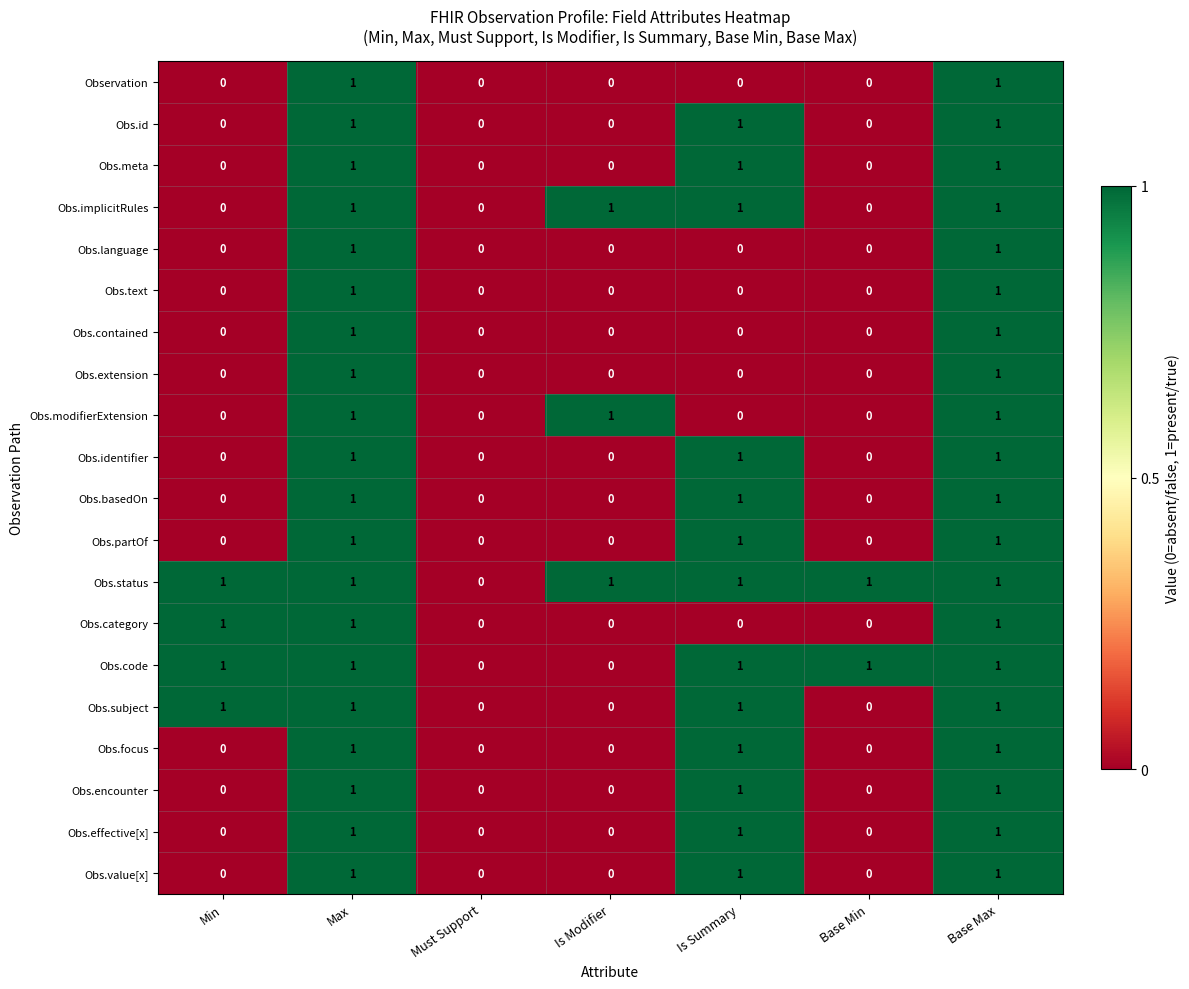

Is the value of Obs.contained at Min greater than the value of Obs.status at Min?

No